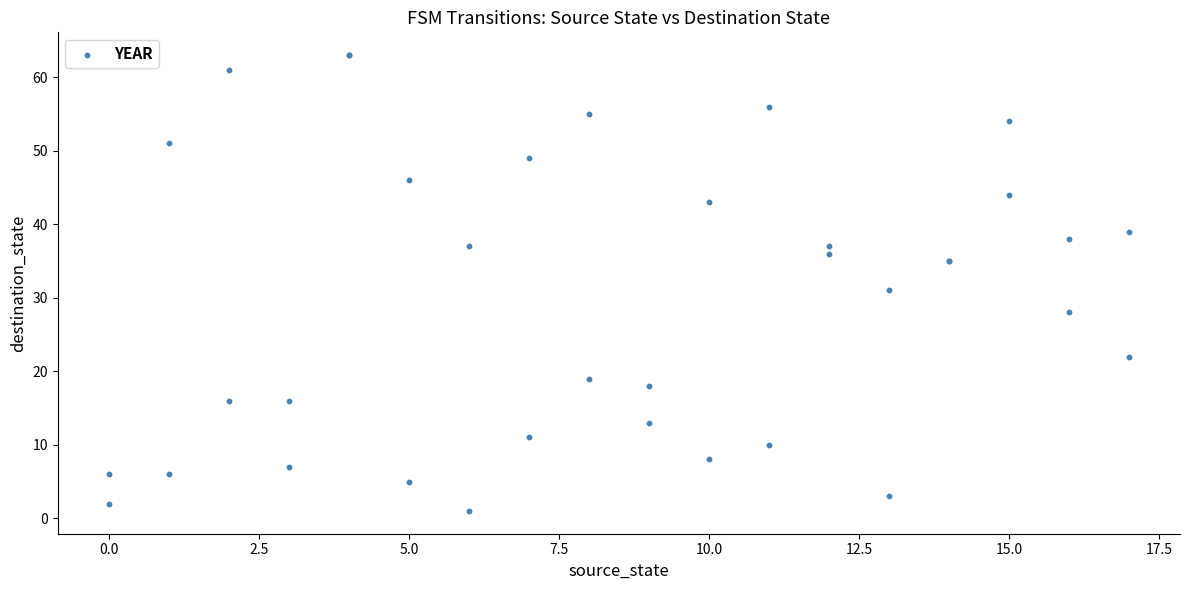

What Y value in the scatter plot is closest to 32?

31